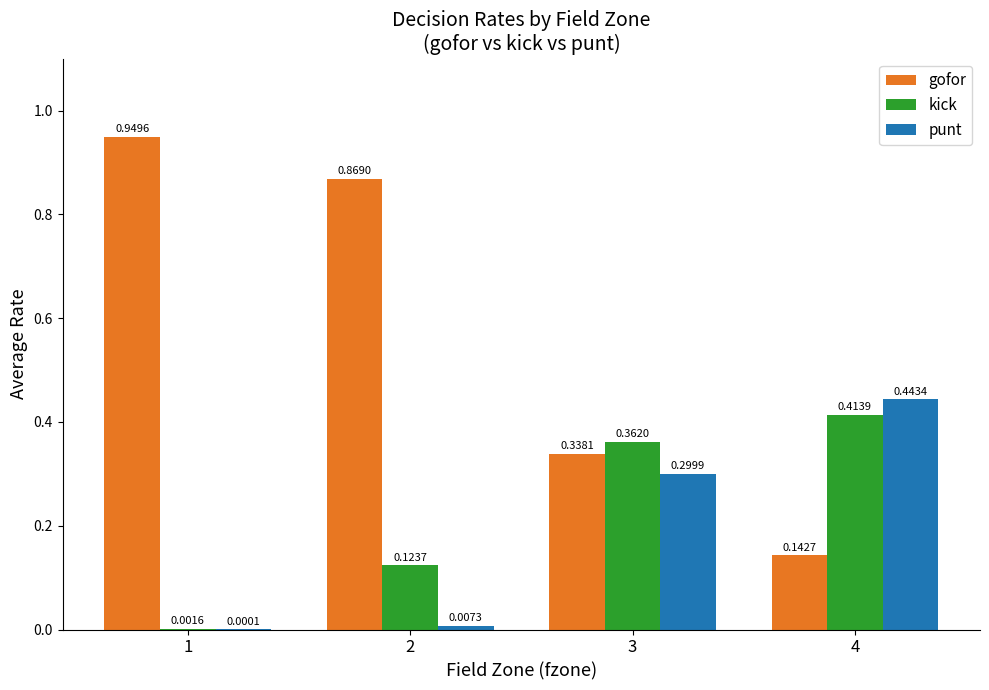

What is the total value across all series at 1?

1.0